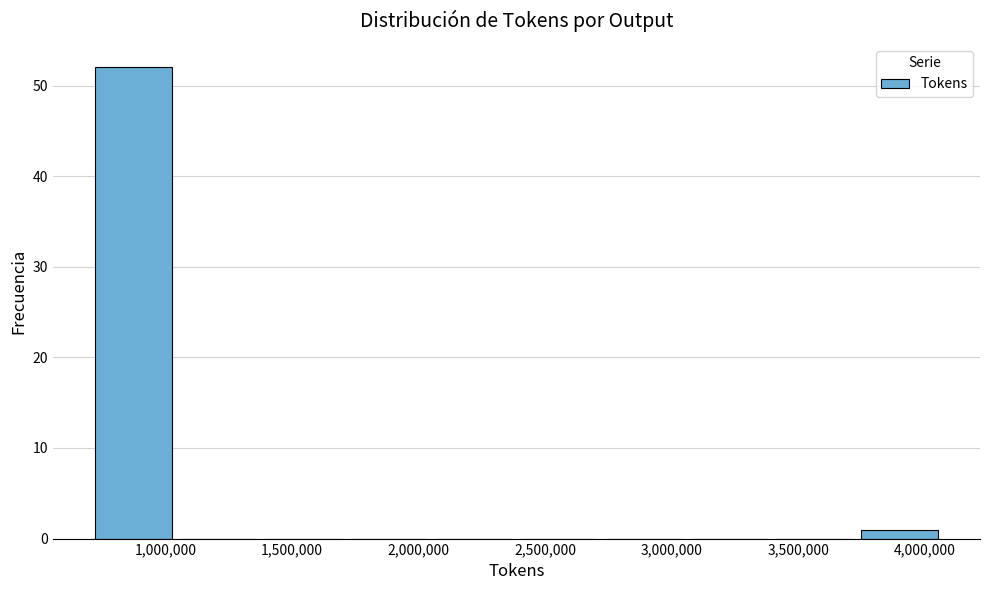

How tall is the bar that spans 3750000 to 4050000 on the x-axis? Neither the bar edges nor the heights are printed on the chart, so give them approximately, as read against the axes.

1